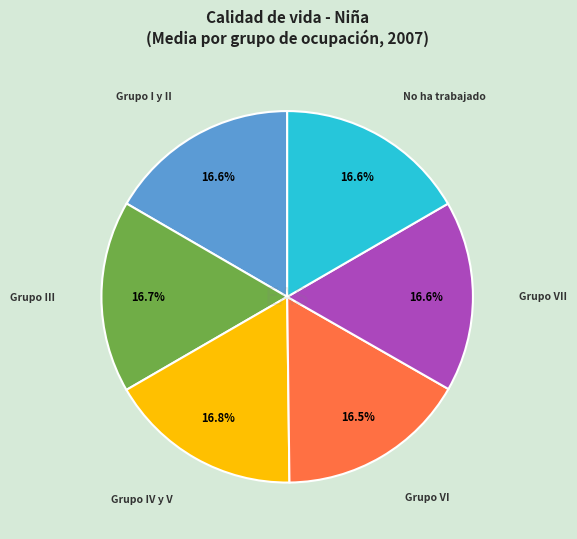

Is it true that No ha trabajado is 17% of the pie?

True